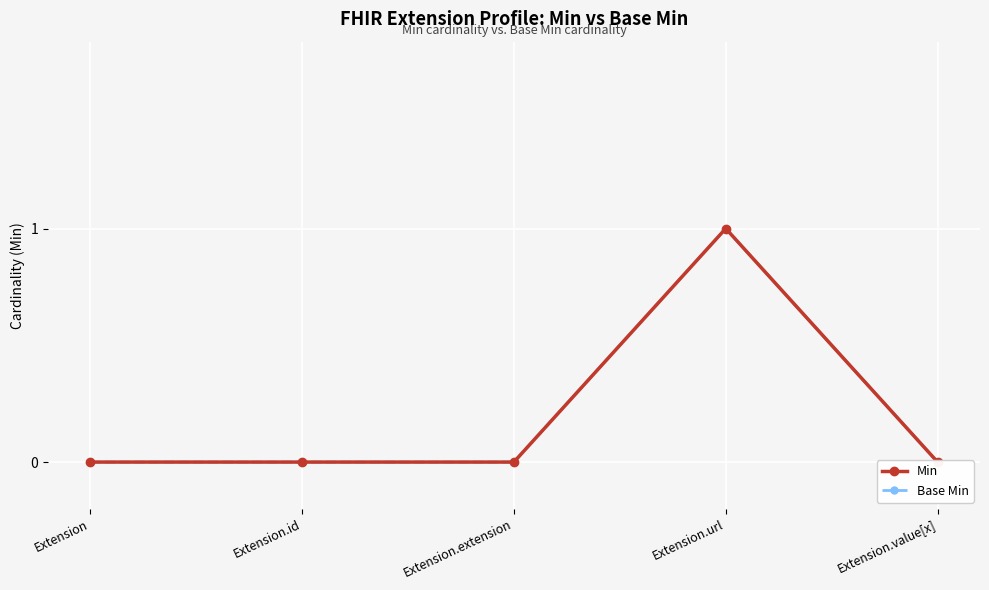

Where is the first local maximum for Base Min?

Extension.url